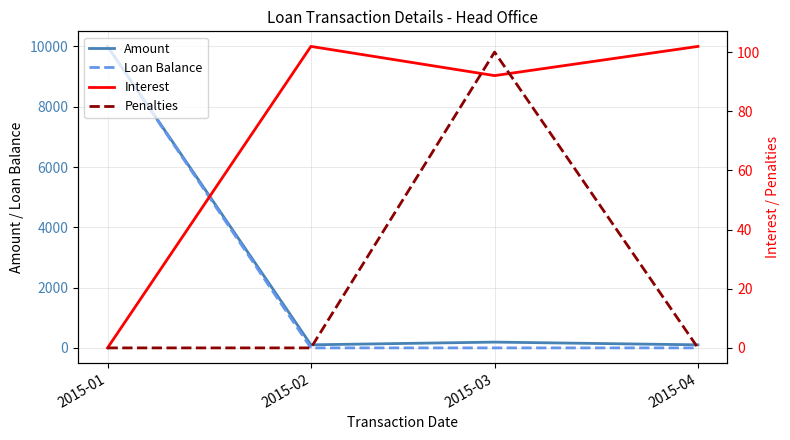

At which label is Interest closest to 50?

2015-03